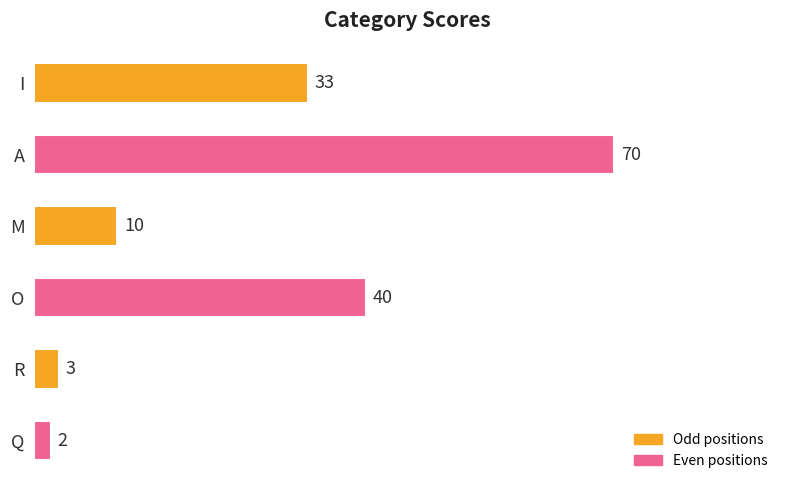

Between A and O, which is larger?

A